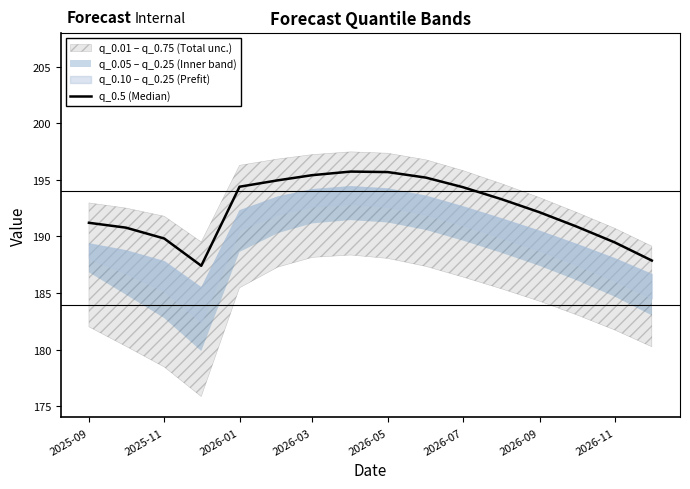

Reading right to left, transcribe all the data shown in this chart.

187.9	189.5	190.9	192.1	193.3	194.3	195.2	195.7	195.7	195.4	195.0	194.4	187.4	189.8	190.8	191.2